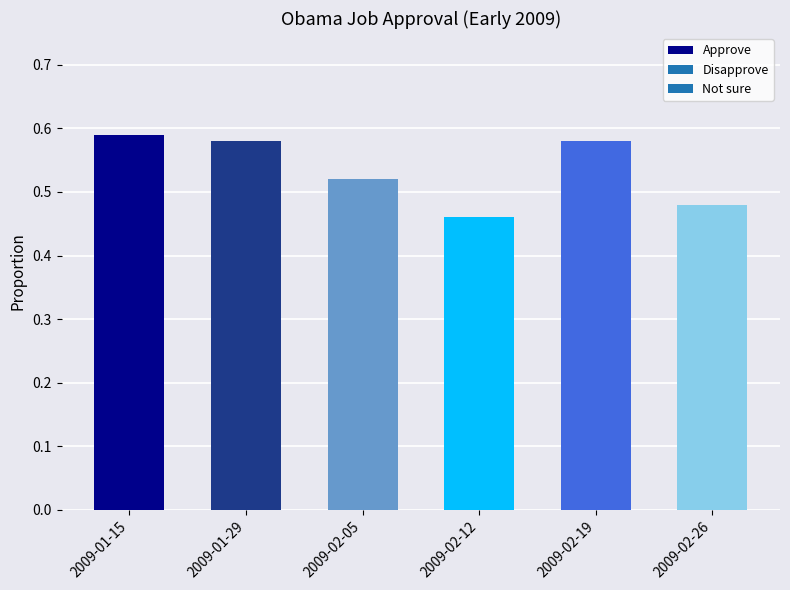

Count the number of data series in this chart.

1